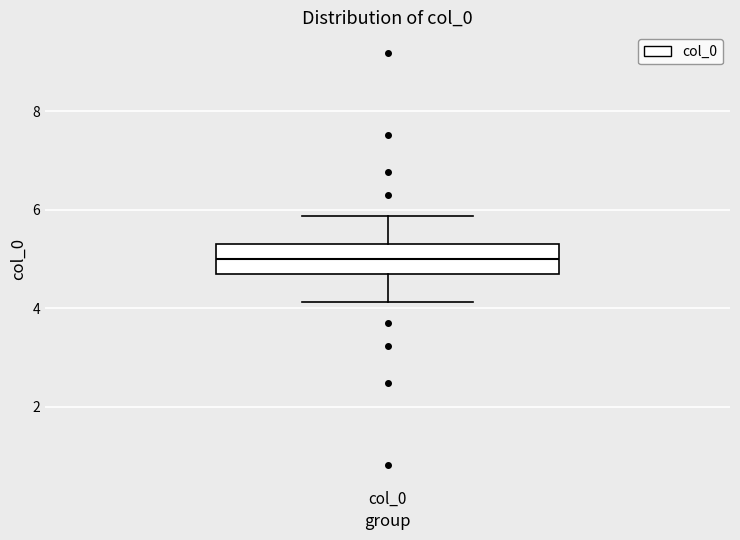

Read this box plot against the y-axis: the position of the median line, the range covered by the box, and the ends of both whiskers. The values are not printed on the chart, so give them approximately, as read against the axis.

median 5.0, box 4.6 to 5.4, whiskers 4.2 to 5.8